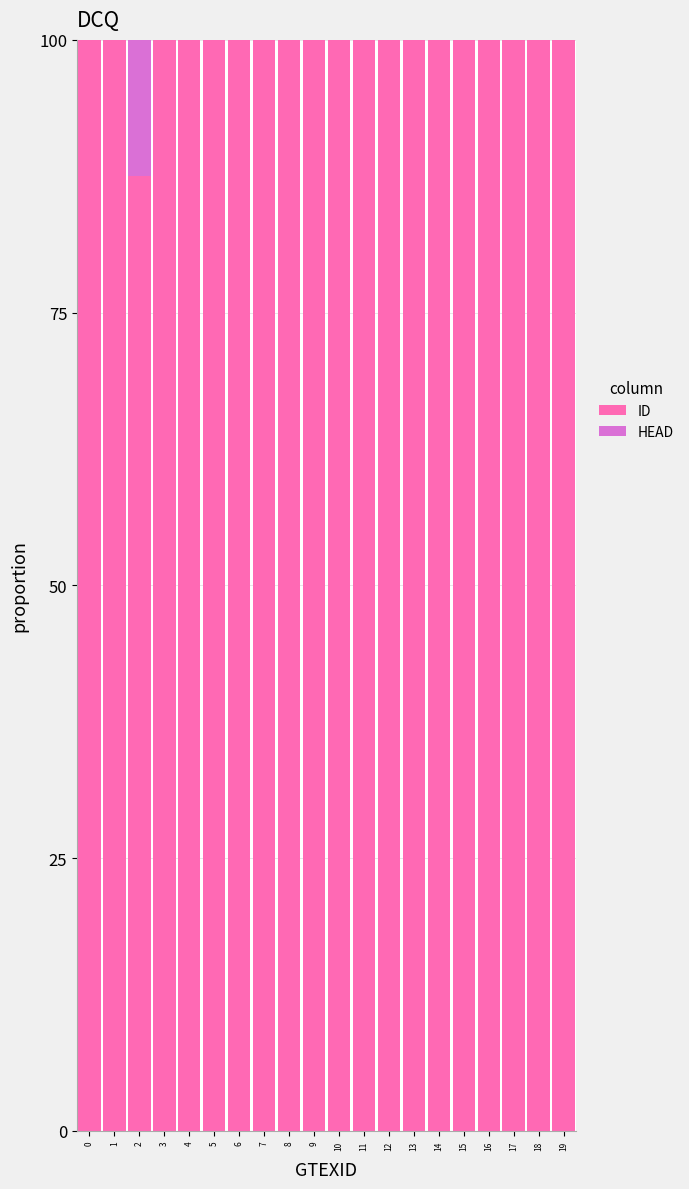

What is the approximate value of ID at 15?

100.0